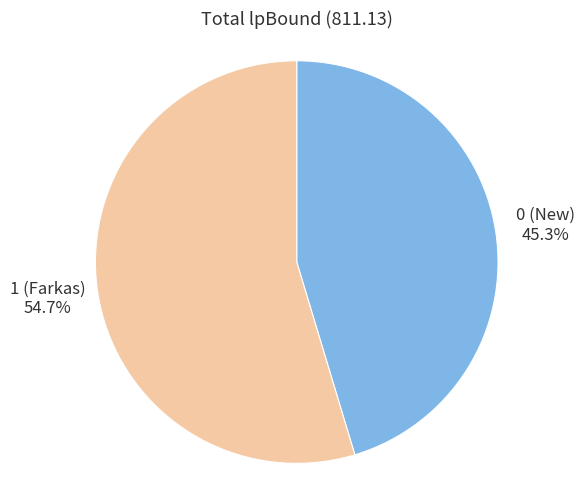

Is there any slice that represents more than half of the pie?

Yes